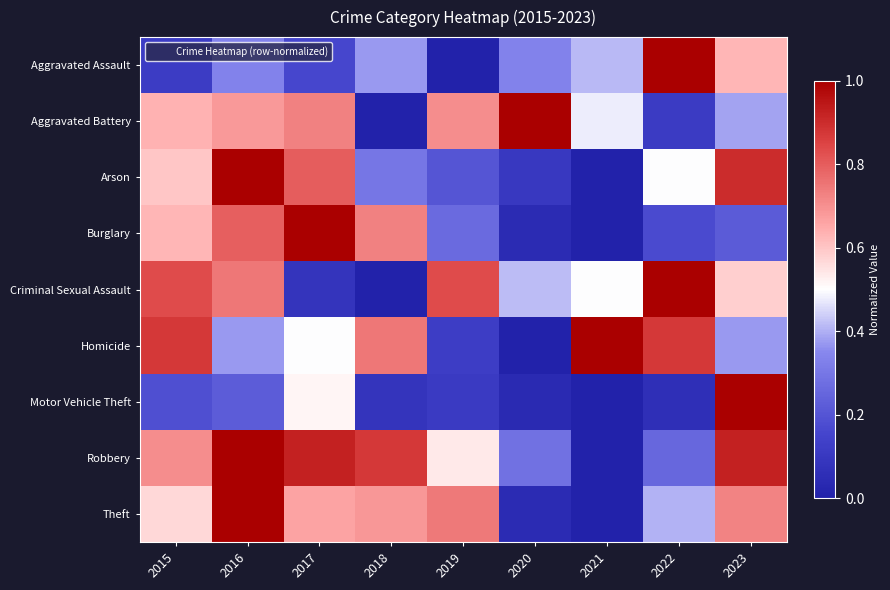

Reading left to right, transcribe all the data shown in this chart.

Aggravated Assault: 2015=0.1	2016=0.3	2017=0.2	2018=0.4	2019=0.0	2020=0.3	2021=0.4	2022=1.0	2023=0.6
Aggravated Battery: 2015=0.6	2016=0.7	2017=0.7	2018=0.0	2019=0.7	2020=1.0	2021=0.5	2022=0.1	2023=0.4
Arson: 2015=0.6	2016=1.0	2017=0.8	2018=0.3	2019=0.2	2020=0.1	2021=0.0	2022=0.5	2023=0.9
Burglary: 2015=0.6	2016=0.8	2017=1.0	2018=0.7	2019=0.3	2020=0.0	2021=0.0	2022=0.2	2023=0.2
Criminal Sexual Assault: 2015=0.8	2016=0.7	2017=0.1	2018=0.0	2019=0.8	2020=0.4	2021=0.5	2022=1.0	2023=0.6
Homicide: 2015=0.9	2016=0.4	2017=0.5	2018=0.7	2019=0.1	2020=0.0	2021=1.0	2022=0.9	2023=0.4
Motor Vehicle Theft: 2015=0.2	2016=0.2	2017=0.5	2018=0.1	2019=0.1	2020=0.0	2021=0.0	2022=0.1	2023=1.0
Robbery: 2015=0.7	2016=1.0	2017=0.9	2018=0.9	2019=0.5	2020=0.3	2021=0.0	2022=0.3	2023=0.9
Theft: 2015=0.6	2016=1.0	2017=0.7	2018=0.7	2019=0.7	2020=0.0	2021=0.0	2022=0.4	2023=0.7